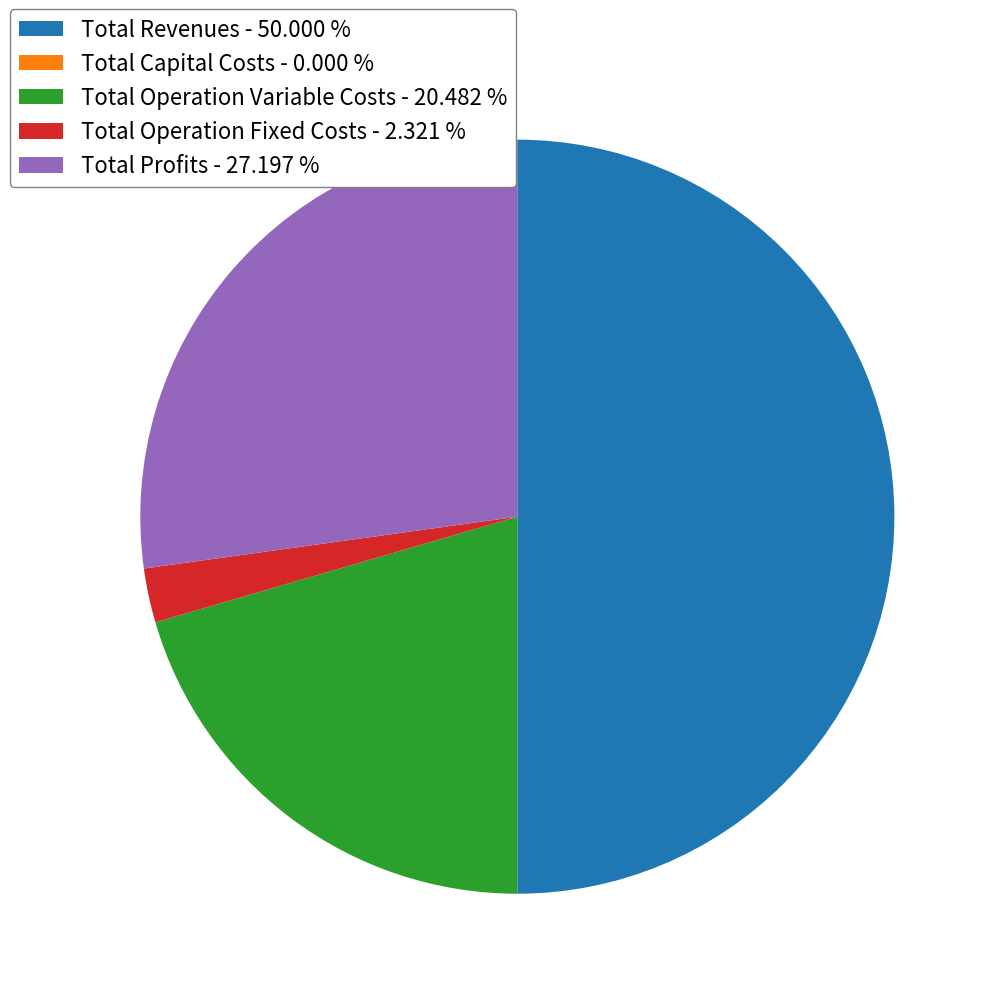

Is the sum of Total Operation Fixed Costs - 2.321 % and Total Profits - 27.197 % greater than half?

No